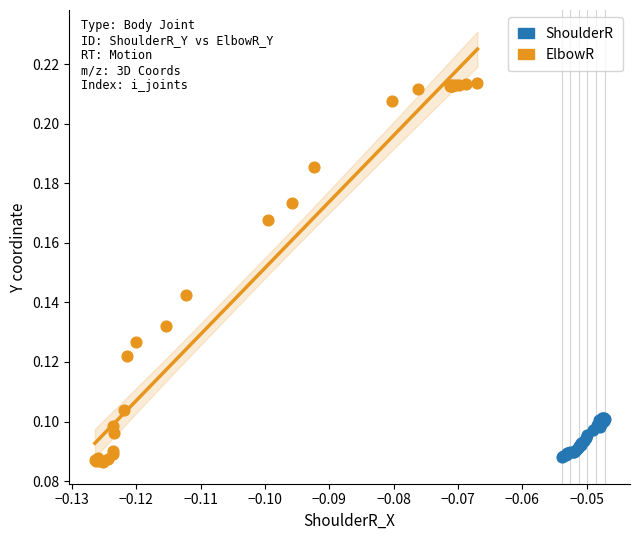

Which series reaches the maximum Y coordinate?

ElbowR